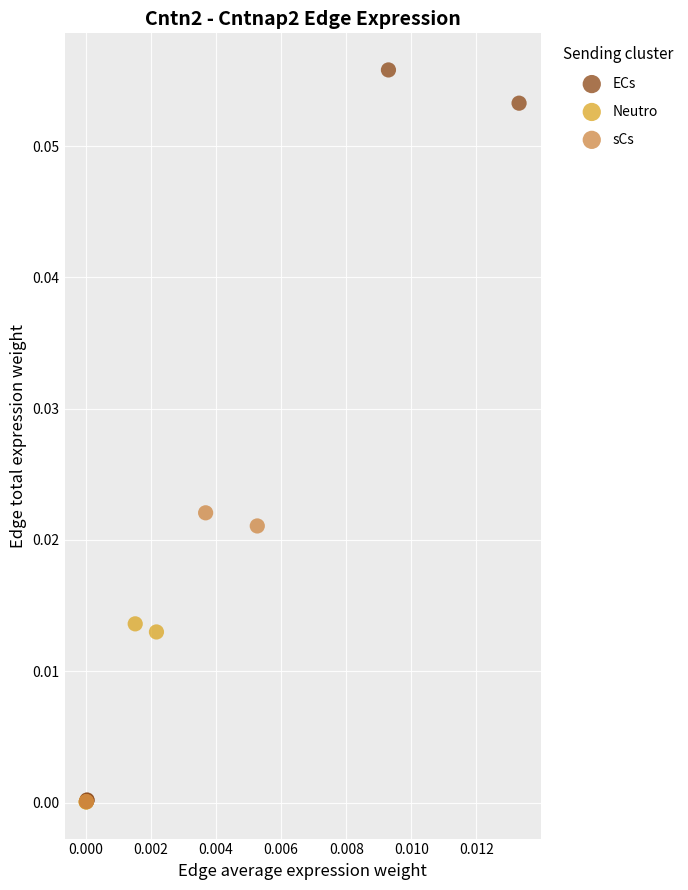

What are all the series names shown in the legend?

ECs, Neutro, sCs